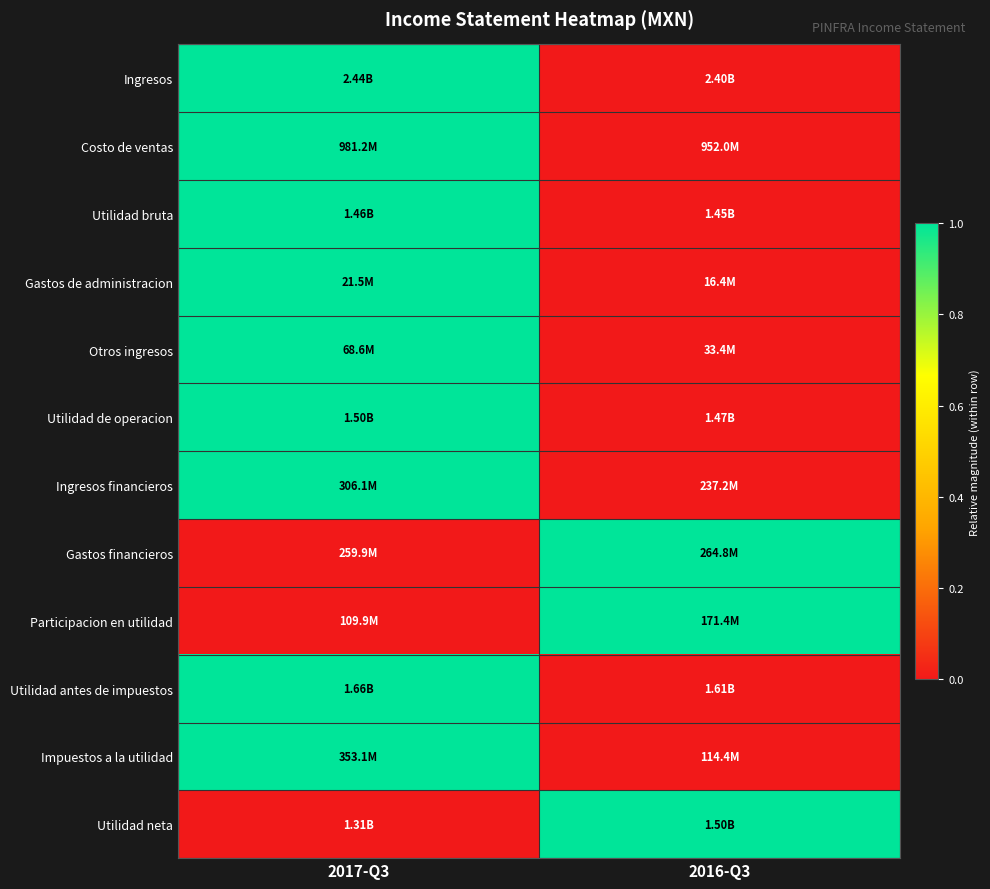

Reading left to right, transcribe all the data shown in this chart.

Ingresos: 2017-Q3=1	2016-Q3=0
Costo de ventas: 2017-Q3=1	2016-Q3=0
Utilidad bruta: 2017-Q3=1	2016-Q3=0
Gastos de administracion: 2017-Q3=1	2016-Q3=0
Otros ingresos: 2017-Q3=1	2016-Q3=0
Utilidad de operacion: 2017-Q3=1	2016-Q3=0
Ingresos financieros: 2017-Q3=1	2016-Q3=0
Gastos financieros: 2017-Q3=0	2016-Q3=1
Participacion en utilidad: 2017-Q3=0	2016-Q3=1
Utilidad antes de impuestos: 2017-Q3=1	2016-Q3=0
Impuestos a la utilidad: 2017-Q3=1	2016-Q3=0
Utilidad neta: 2017-Q3=0	2016-Q3=1